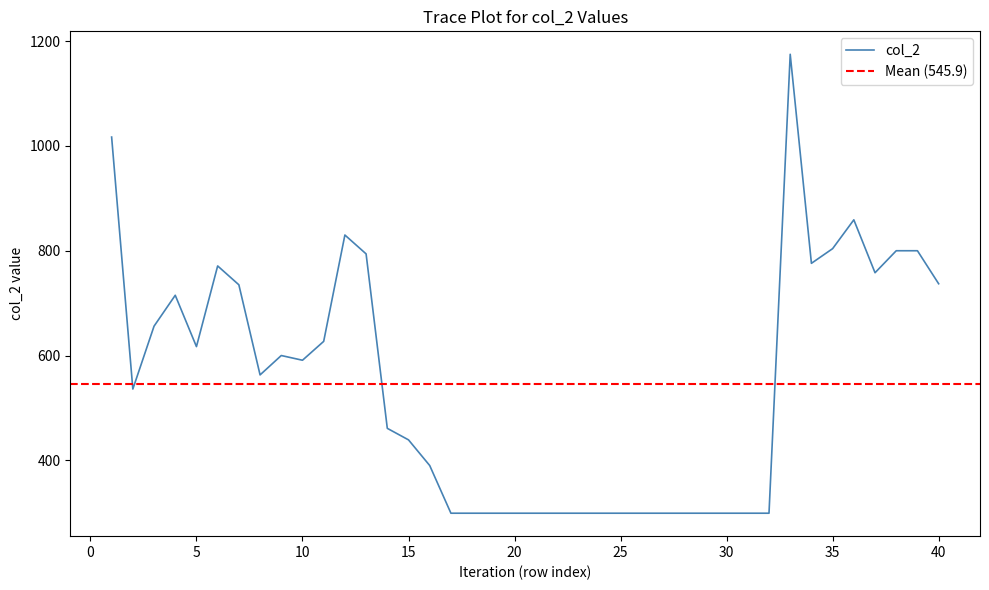

Is this an area chart (filled region under the line)?

No